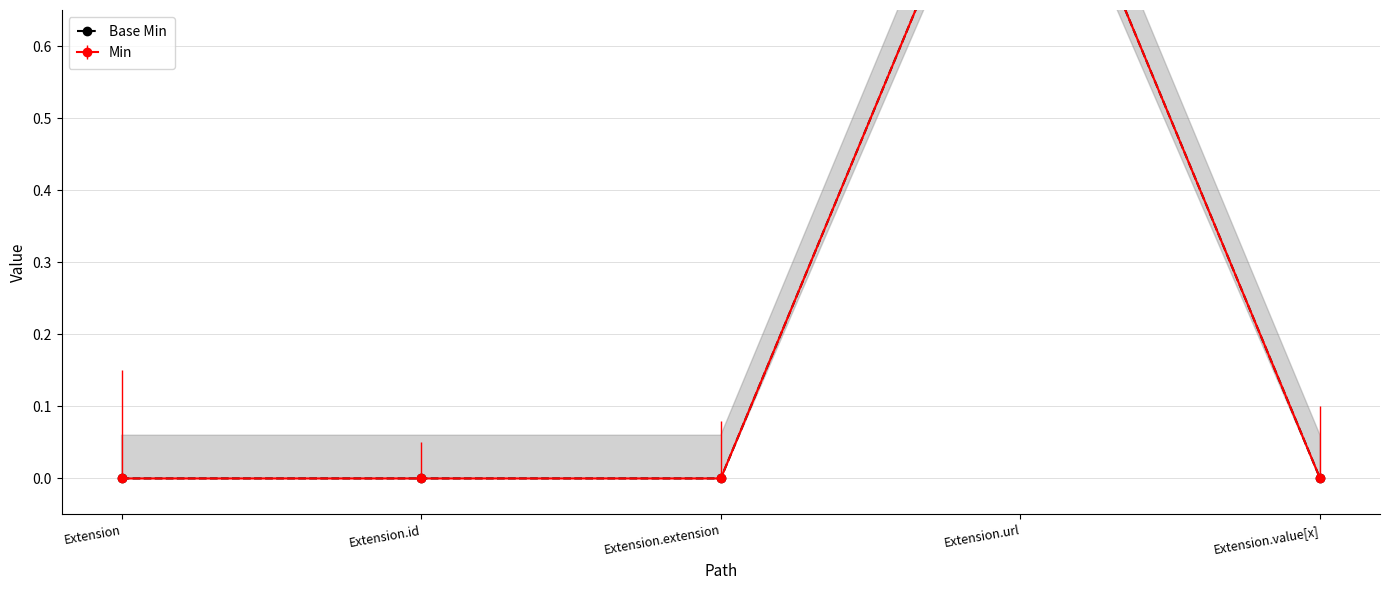

The chart shows a value of 0 at Extension.id. True or false?

False